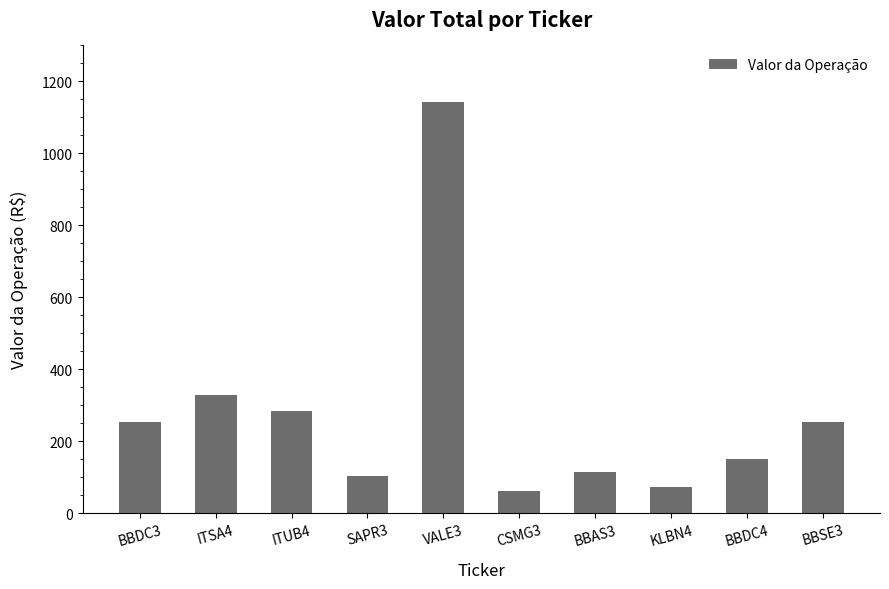

The value at BBDC4 is 66.6. True or false?

False